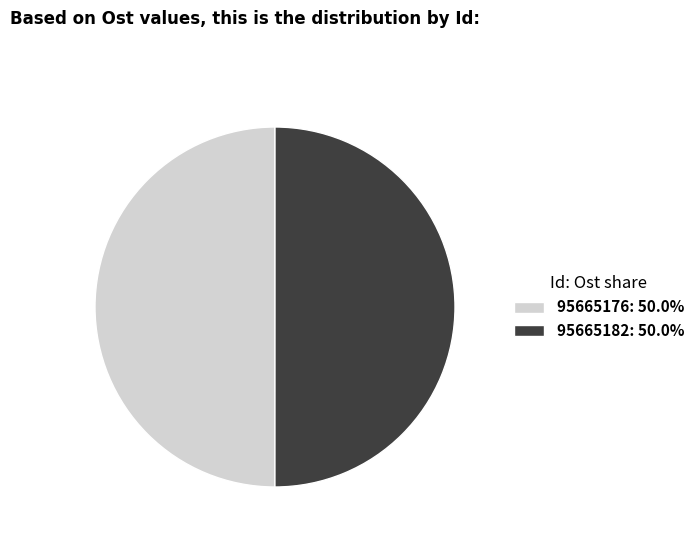

True or false: 95665182 accounts for 50% of the total.

True